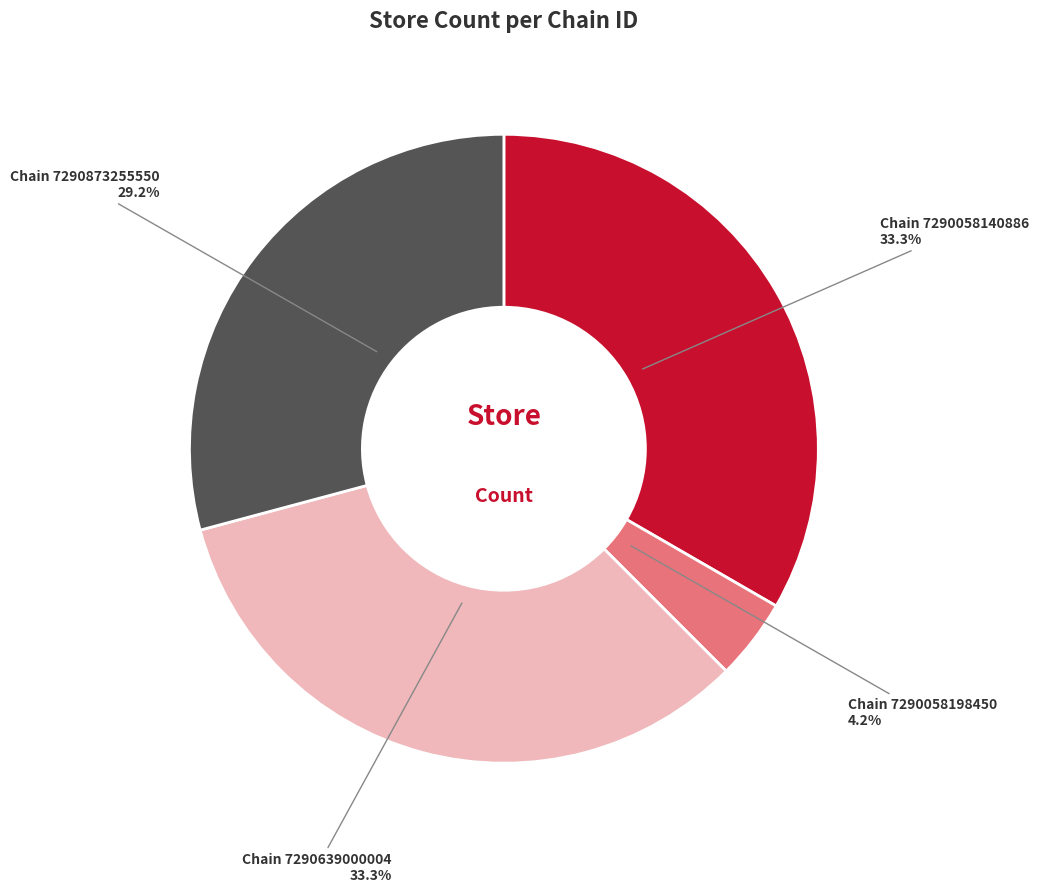

To the nearest percent, what is the difference between the largest and smallest slice percentages?

29%